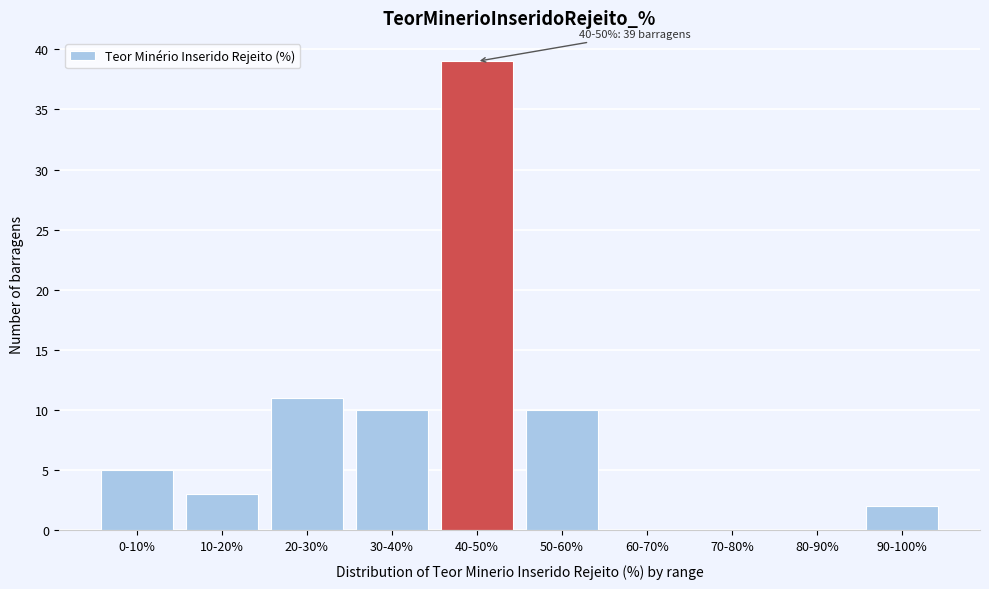

Reading left to right, what are all the values shown in this chart?

0-10%=5	10-20%=3	20-30%=11	30-40%=10	40-50%=39	50-60%=10	60-70%=0	70-80%=0	80-90%=0	90-100%=2